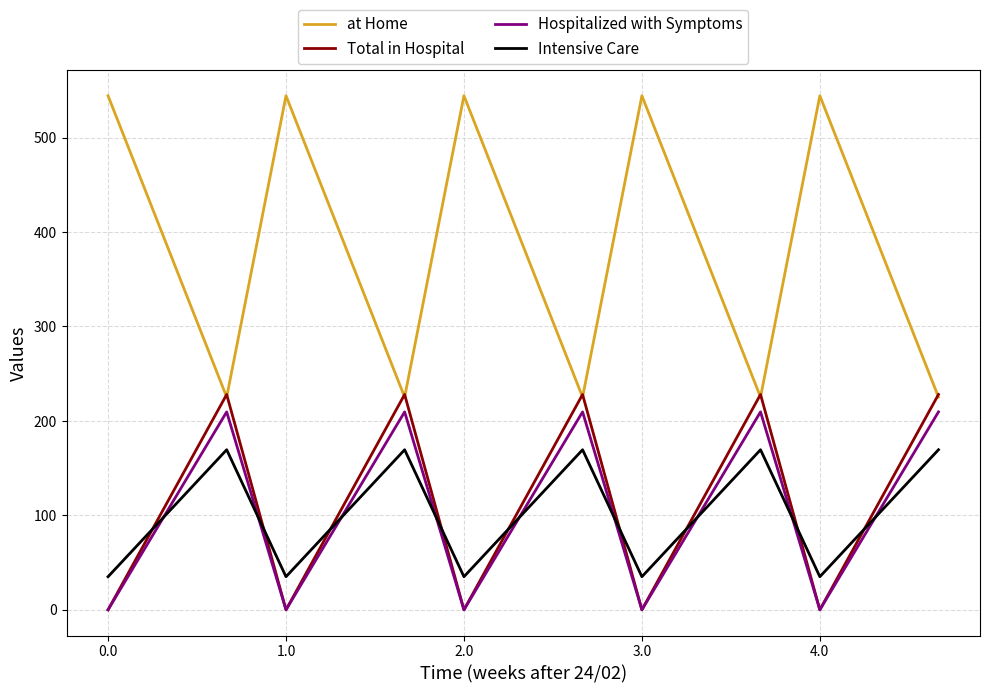

What is the greatest value displayed?

544.3